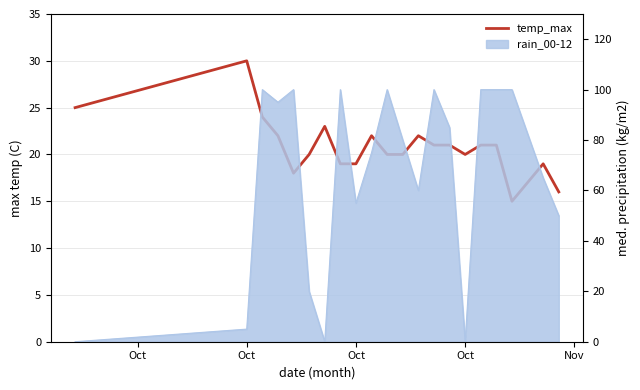

Reading left to right, what are all the values shown in this chart?

25	30	24	22	18	20	23	19	19	22	20	20	22	21	21	20	21	21	15	19	16